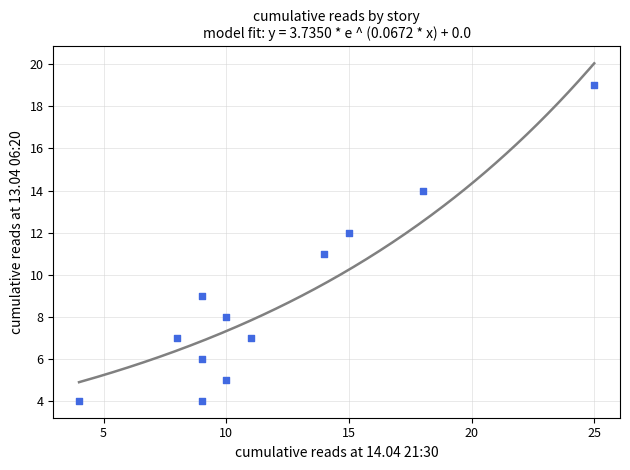

What is the range of X values (max minus min)?

21